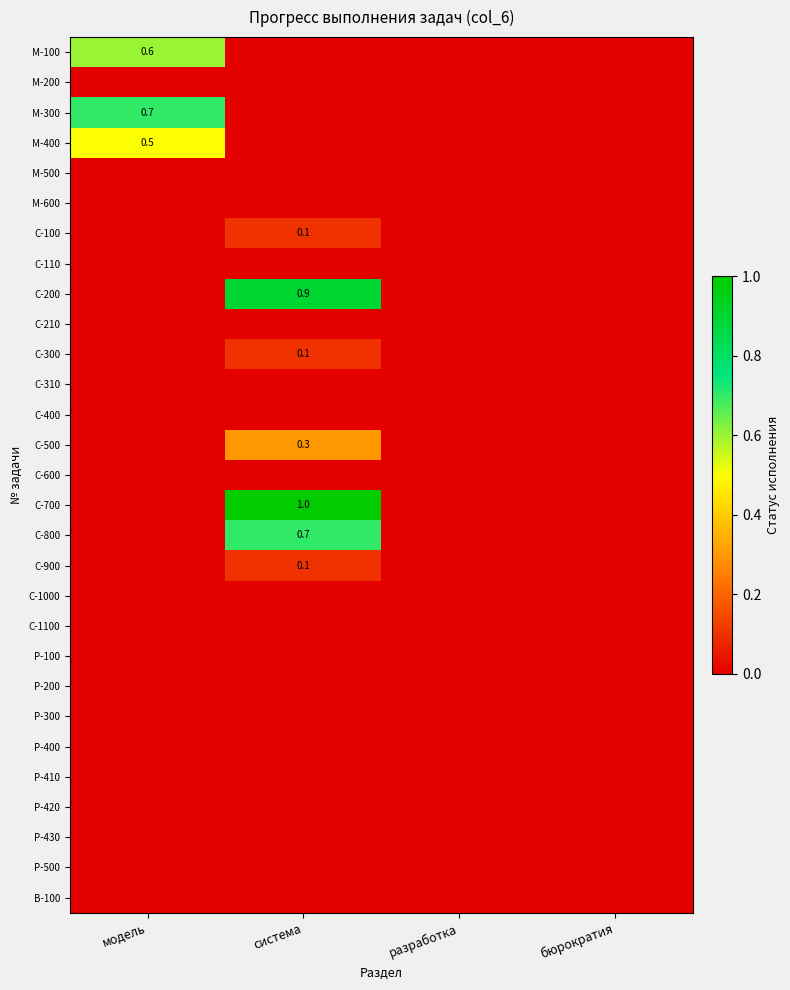

True or false: C-100 has a value of 0.2 at система.

False